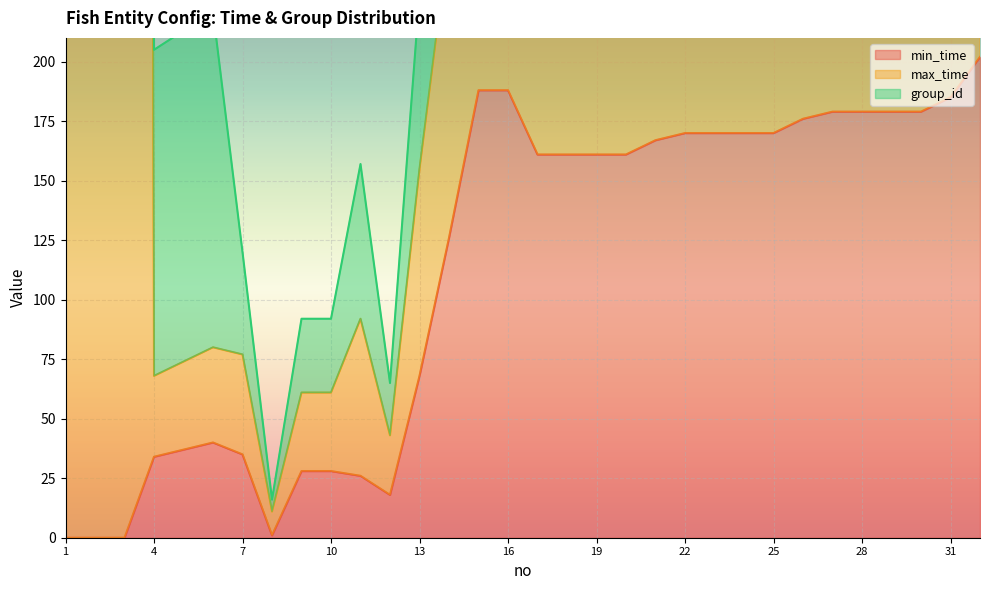

Reading right to left, transcribe all the data shown in this chart.

min_time: 32=202	31=185	30=179	29=179	28=179	27=179	26=176	25=170	24=170	23=170	22=170	21=167	20=161	19=161	18=161	17=161	16=188	15=188	14=126	13=68	12=18	11=26	10=28	9=28	8=1	7=35	6=40	5=37	4=34	3=0	2=0	1=0
max_time: 32=404	31=372	30=363	29=363	28=363	27=363	26=354	25=345	24=345	23=345	22=345	21=336	20=327	19=327	18=327	17=327	16=377	15=377	14=253	13=155	12=43	11=92	10=61	9=61	8=11	7=77	6=80	5=74	4=68	3=4500	2=3000	1=1500